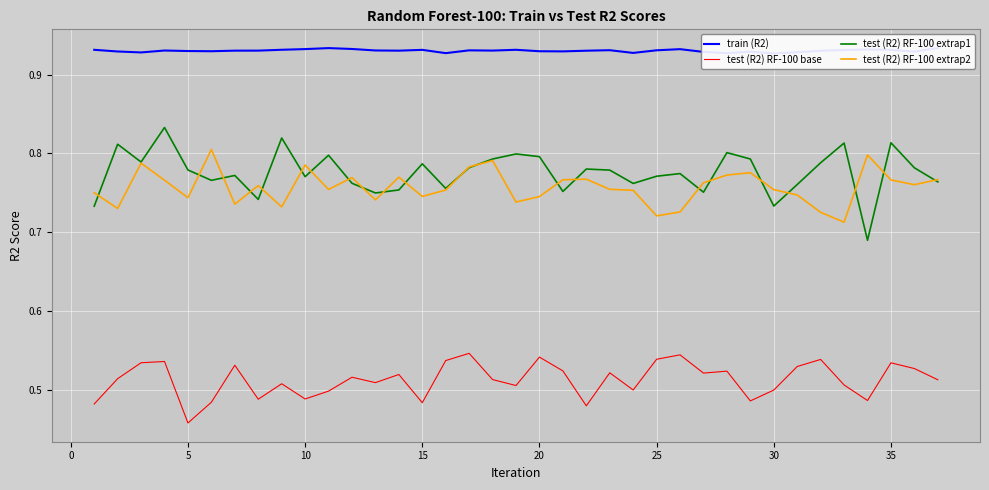

How many interior local valleys does the test (R2) RF-100 base series have?

11